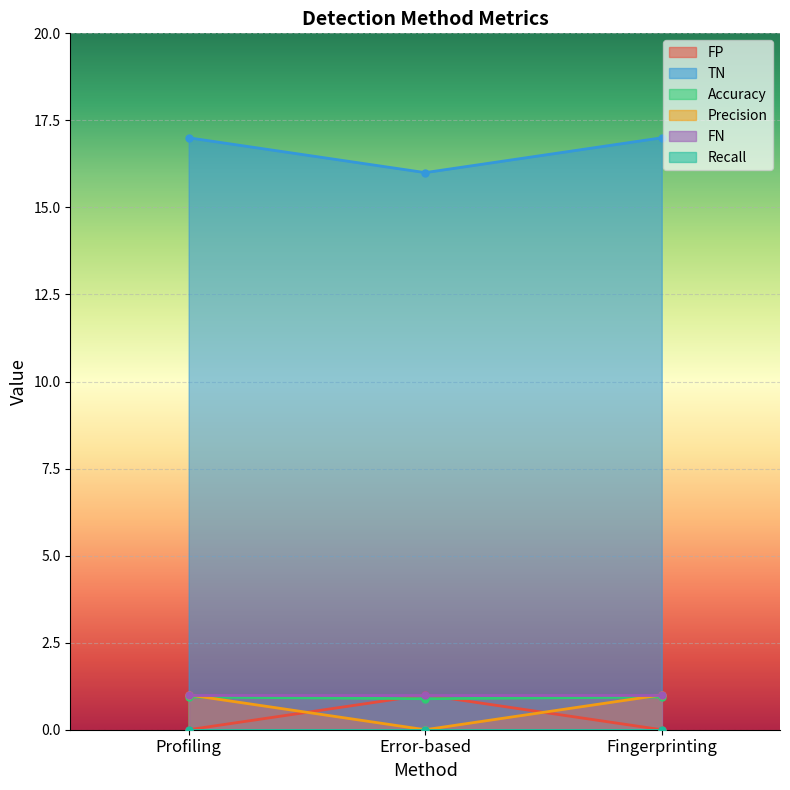

What is the average value of the FP series?

0.3